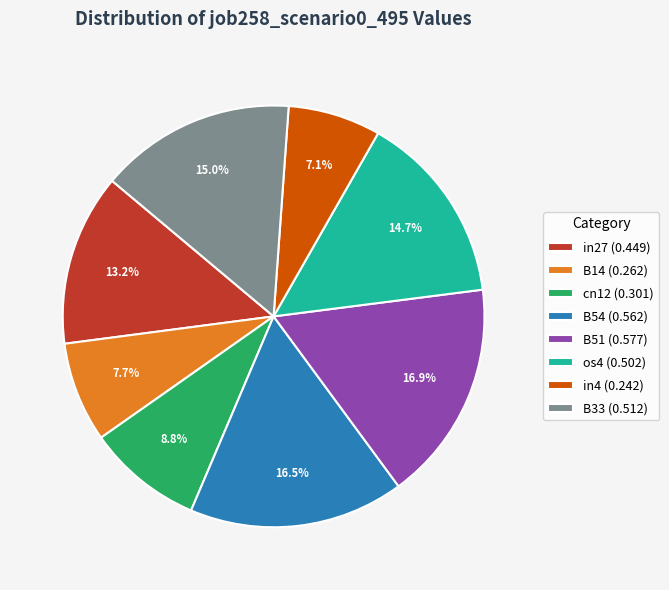

Is cn12 (0.301) the majority of the pie?

No